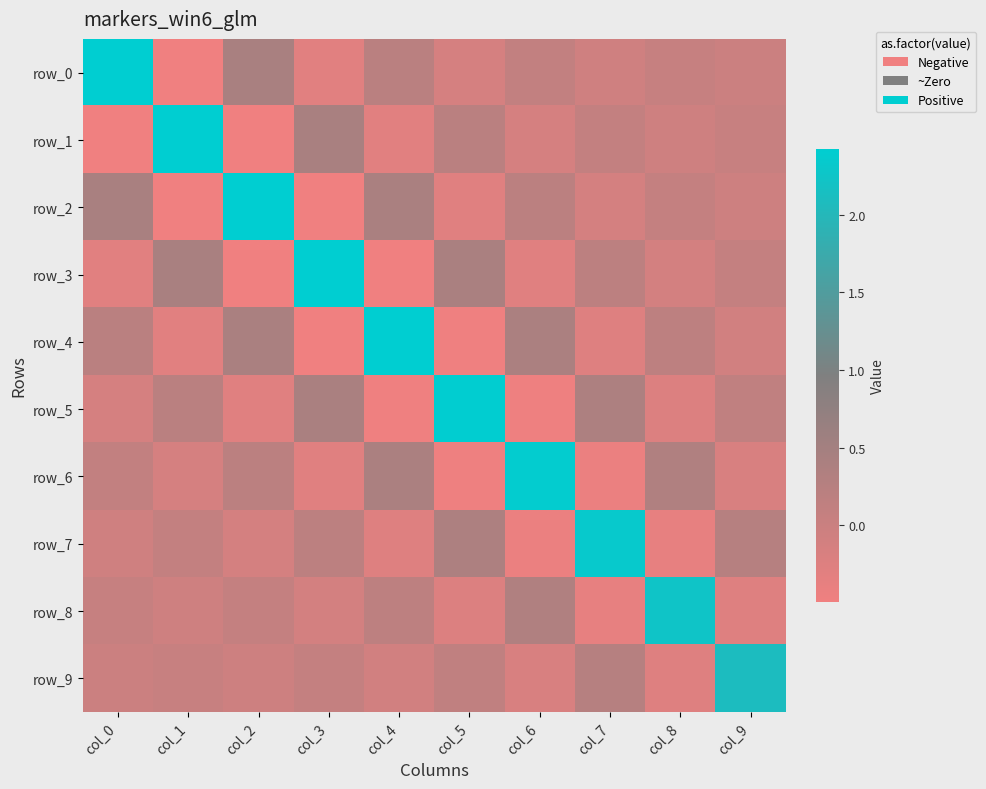

Which label corresponds to the largest value in the chart?

col_0